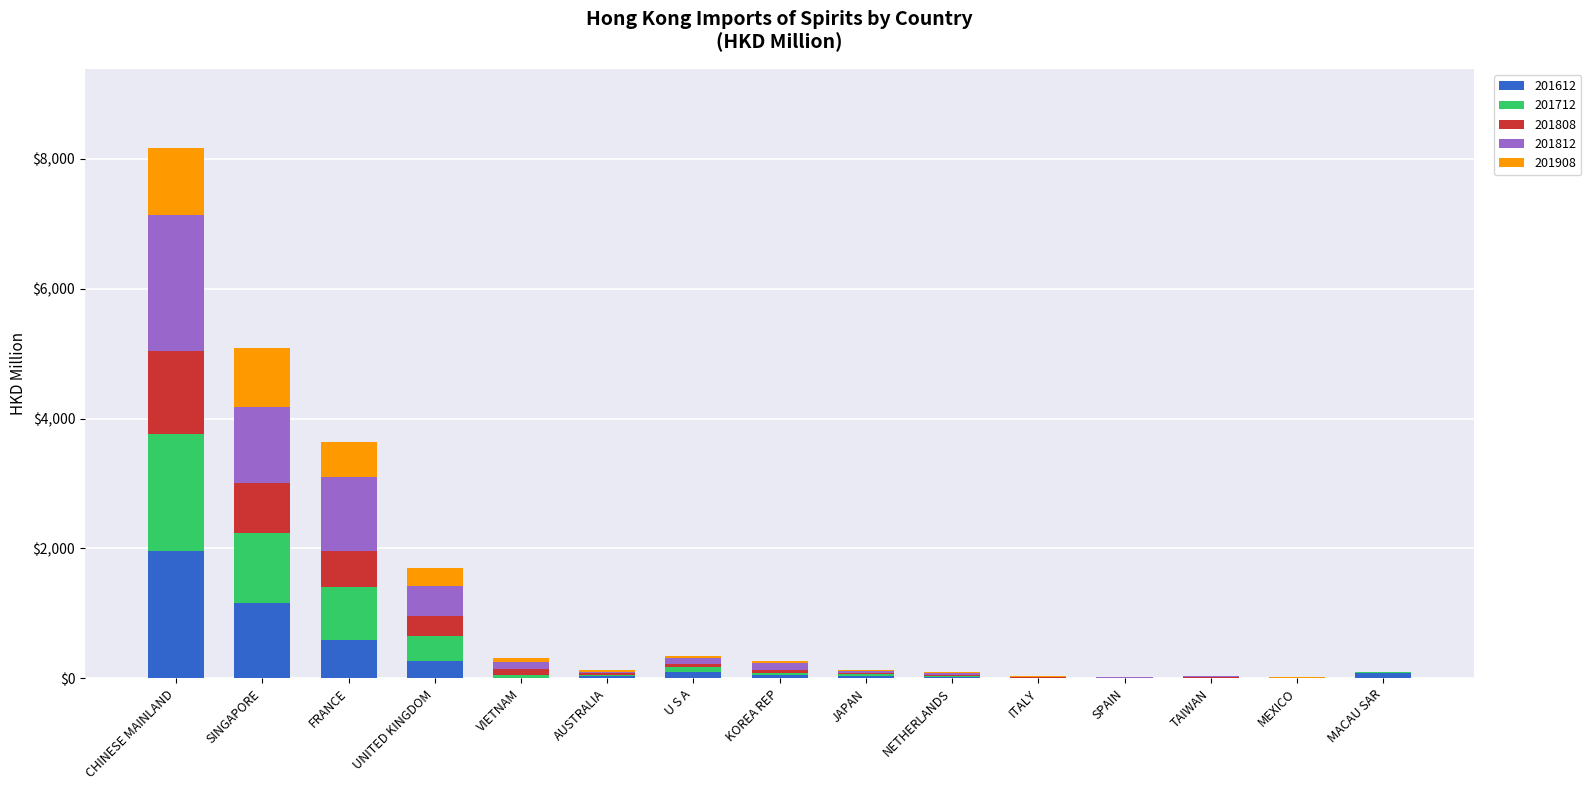

What is the total value across all series at UNITED KINGDOM?

1695.6